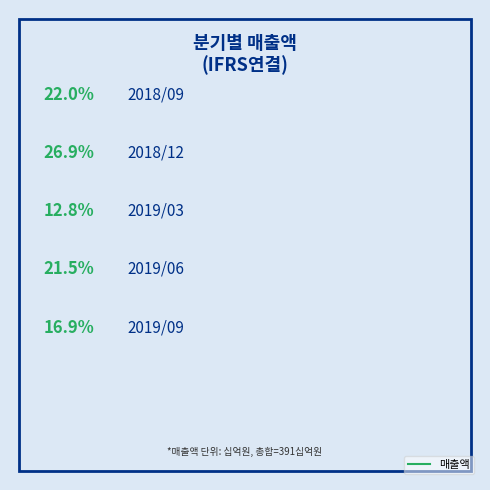

To the nearest percent, what is the average slice percentage?

20%